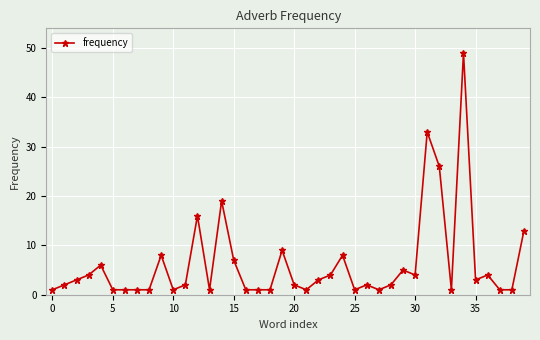

What is the difference between the second highest and minimum values?

32